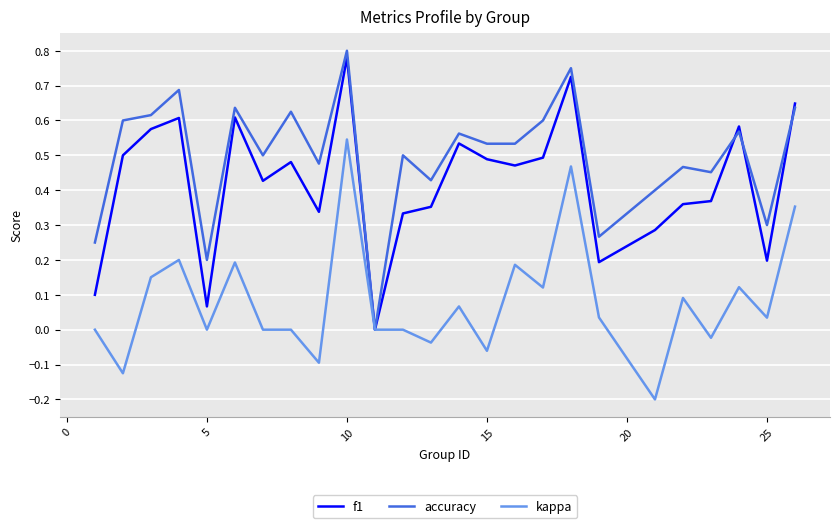

Which series has the widest spread of values?

accuracy